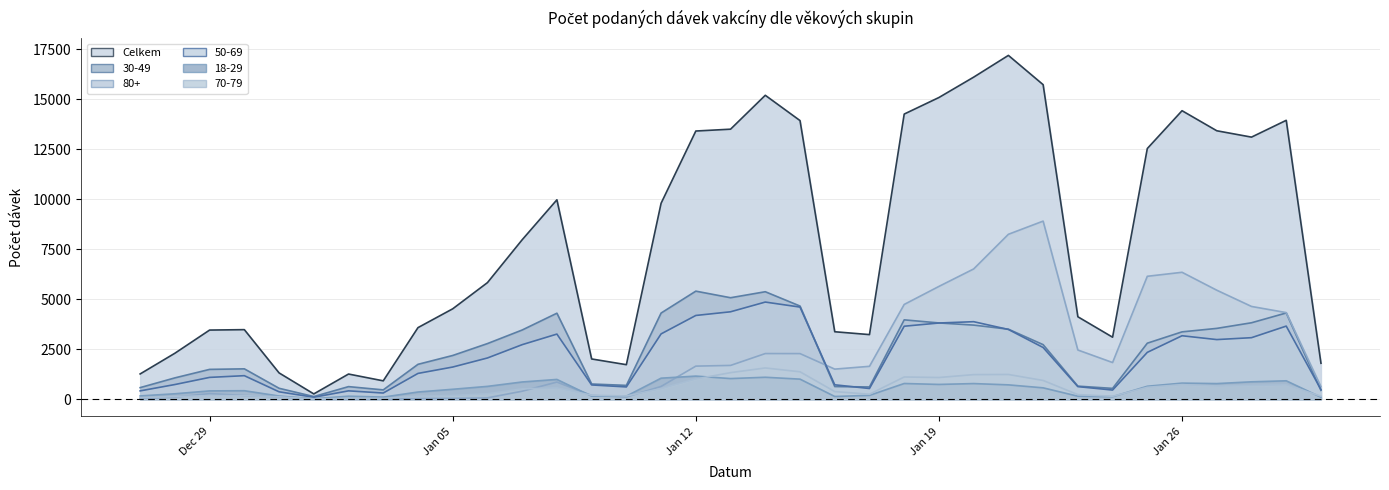

What is the difference between the second highest and minimum values in the 70-79 series?

1361